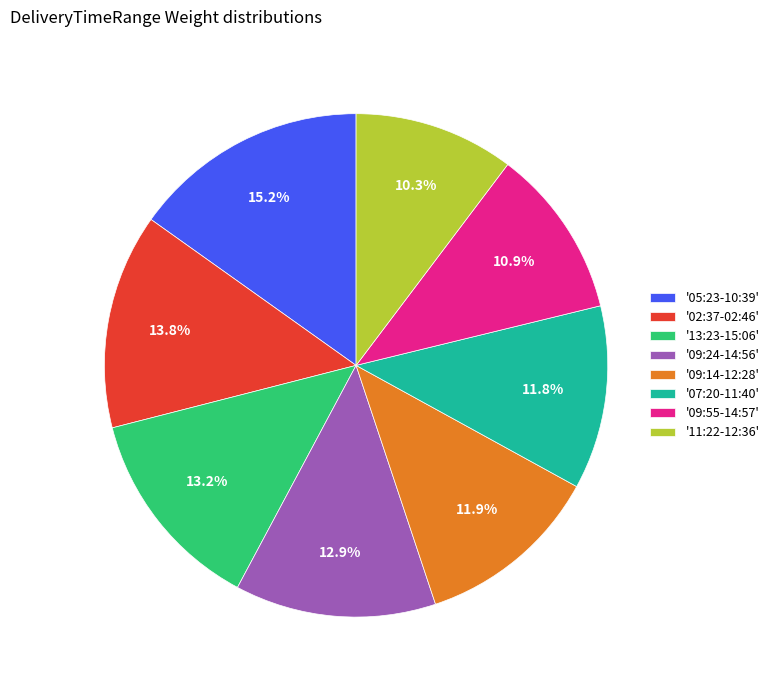

How many segments does this pie chart have?

8